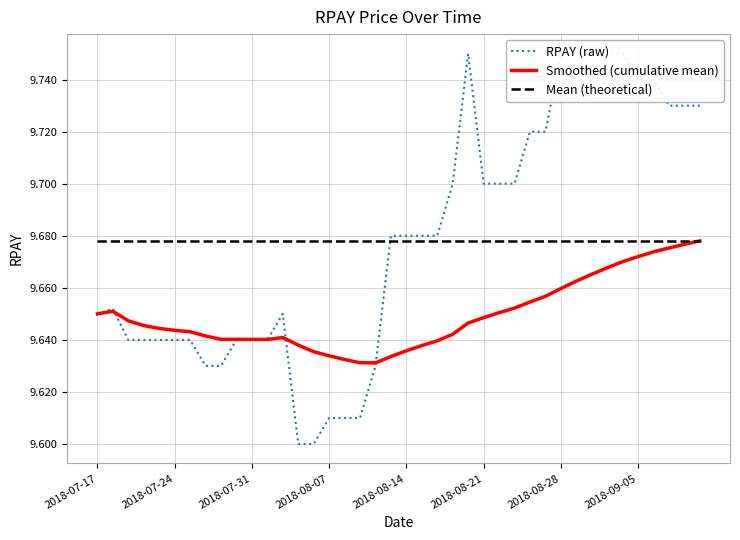

At how many categories does at least one series exceed 9?

40